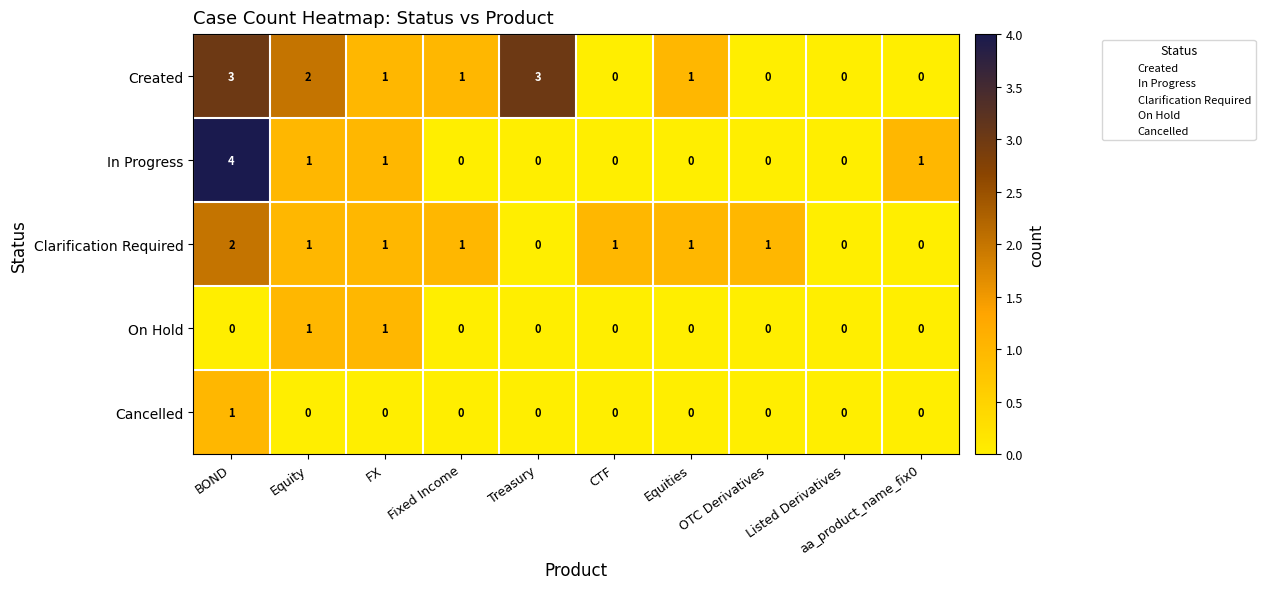

True or false: Clarification Required has a value of 0 at Listed Derivatives.

True